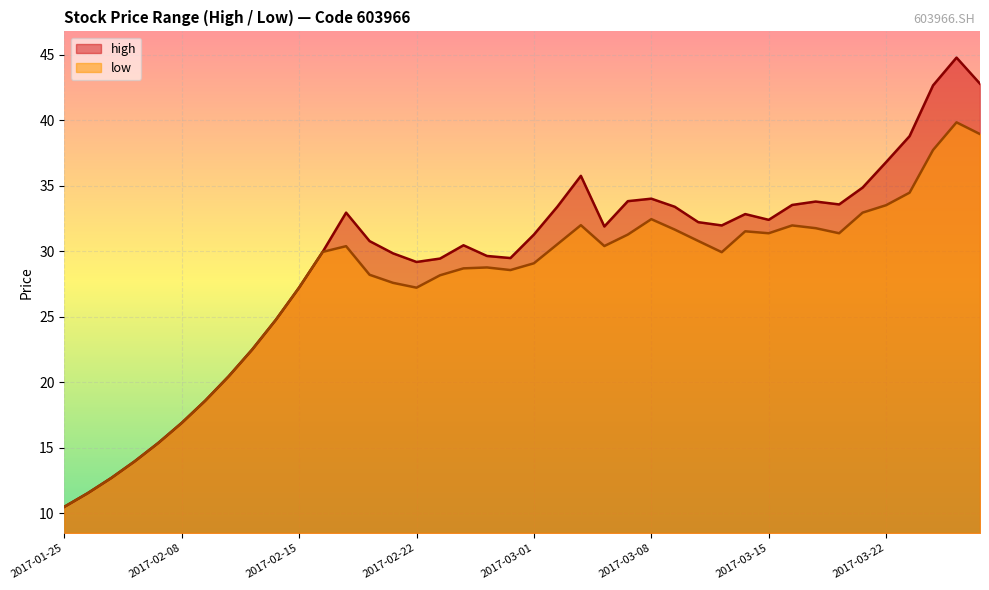

In low, how many points are higher than both neighbors (excluding endpoints)?

7